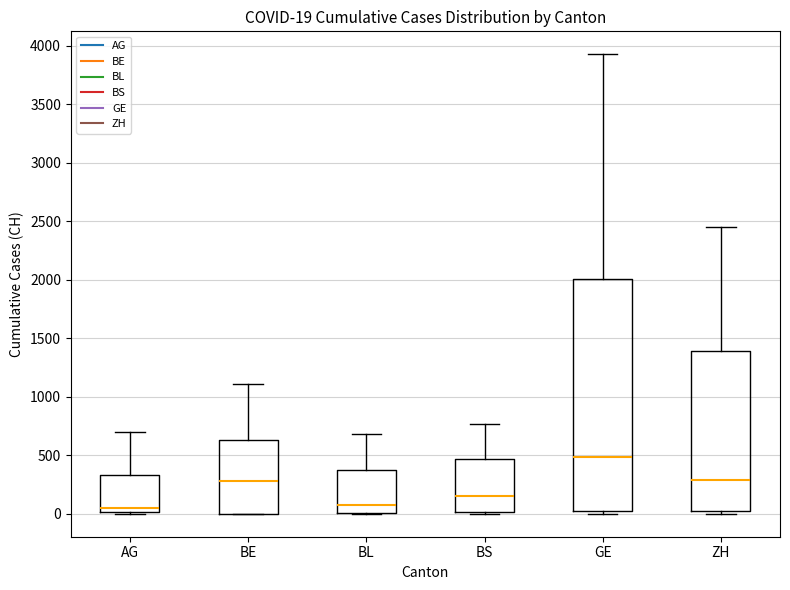

Which box is the tallest, from its lower edge to its upper edge?

GE